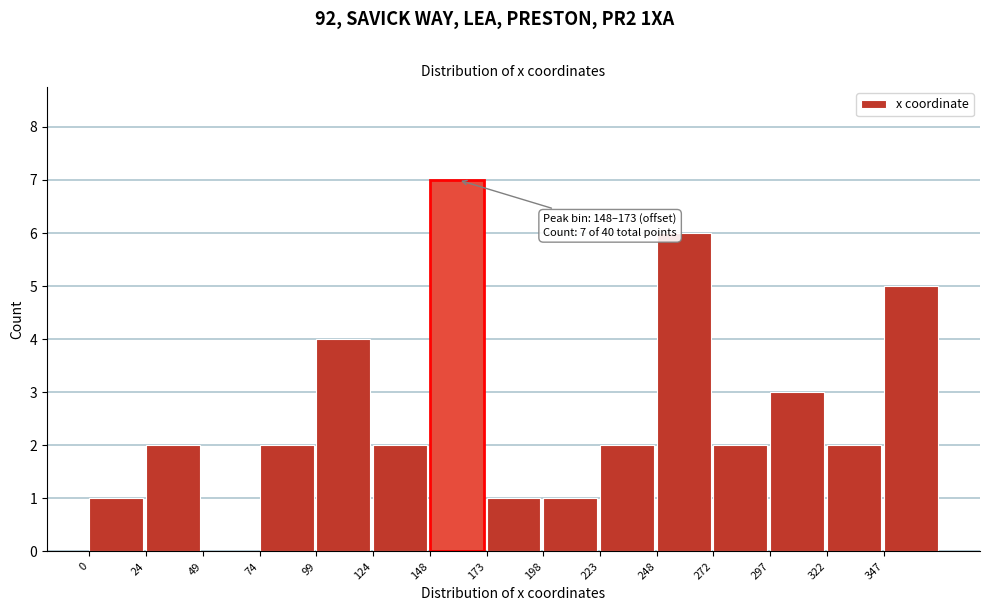

Reading left to right, what are all the values shown in this chart?

0=1	24=2	49=0	74=2	99=4	124=2	148=7	173=1	198=1	223=2	248=6	272=2	297=3	322=2	347=5